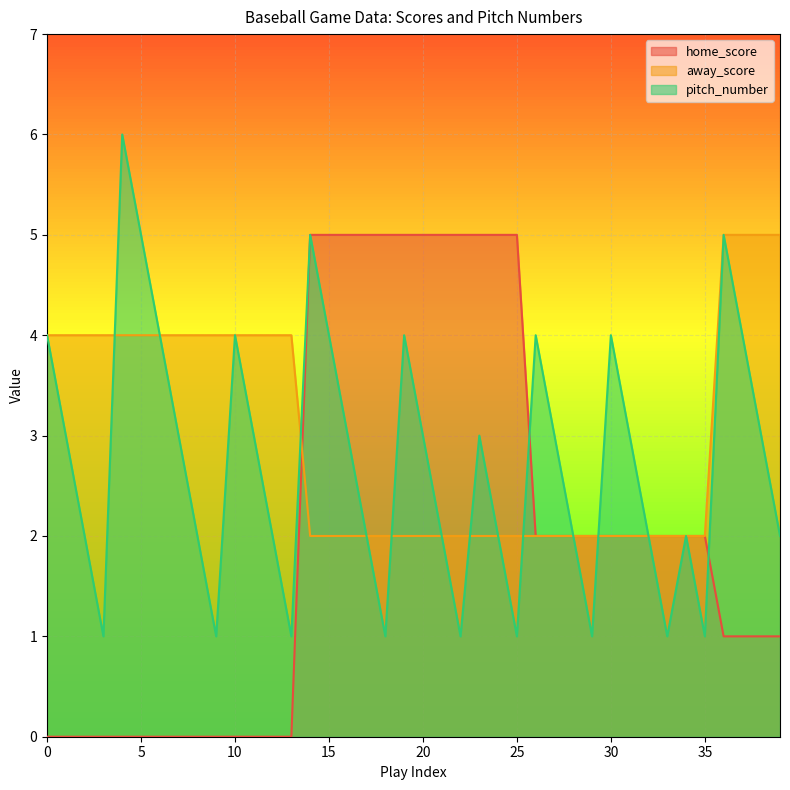

What is the total value across all series at 34?

6